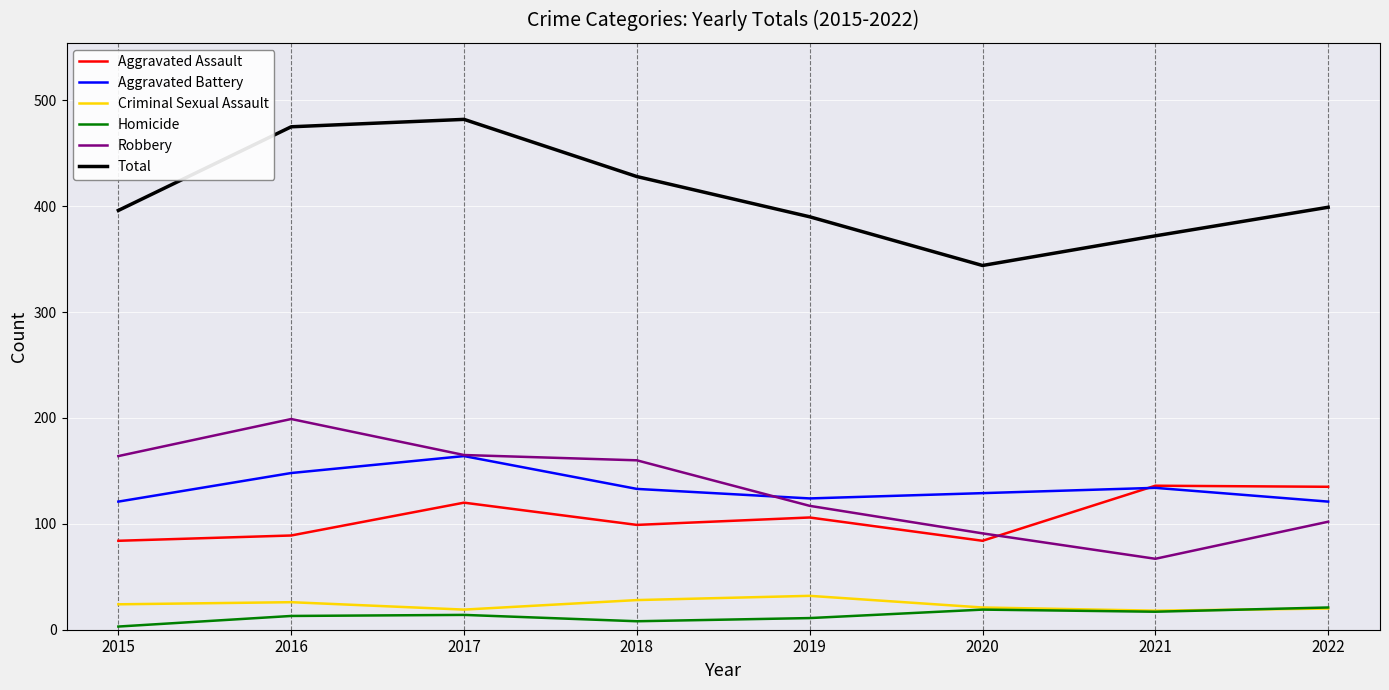

Between 2015 and 2021, which series saw the biggest shift?

Robbery